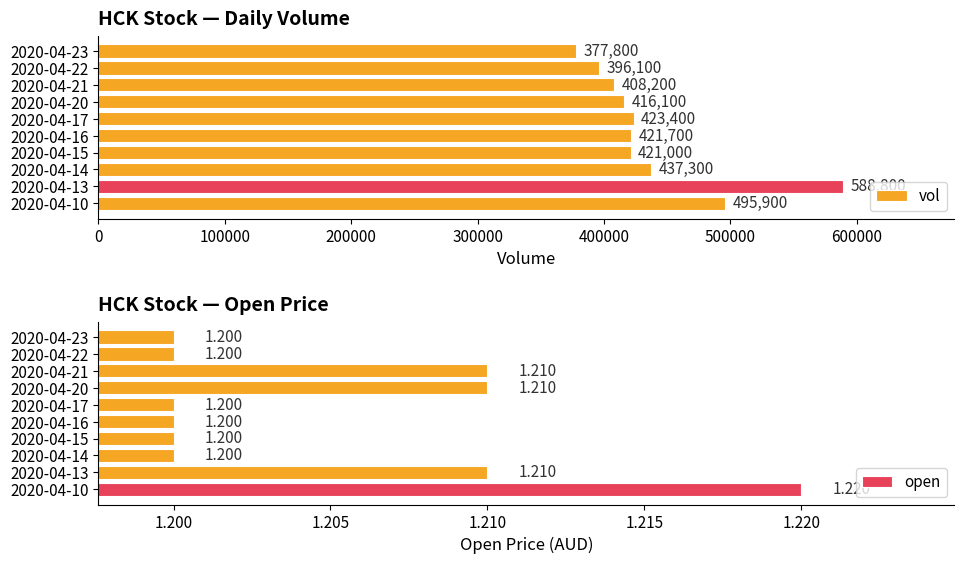

What is the highest value of the open series?

1.2